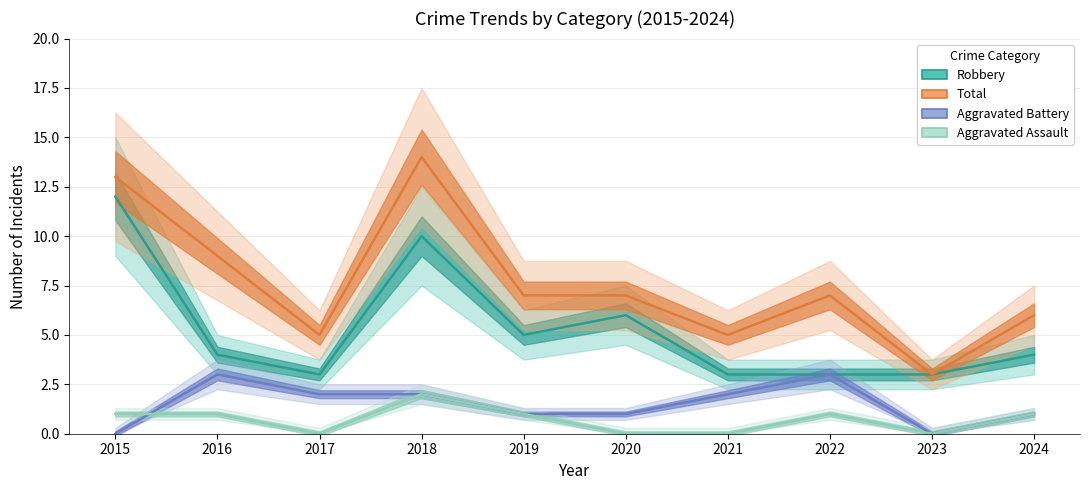

At how many categories does at least one series exceed 7?

3